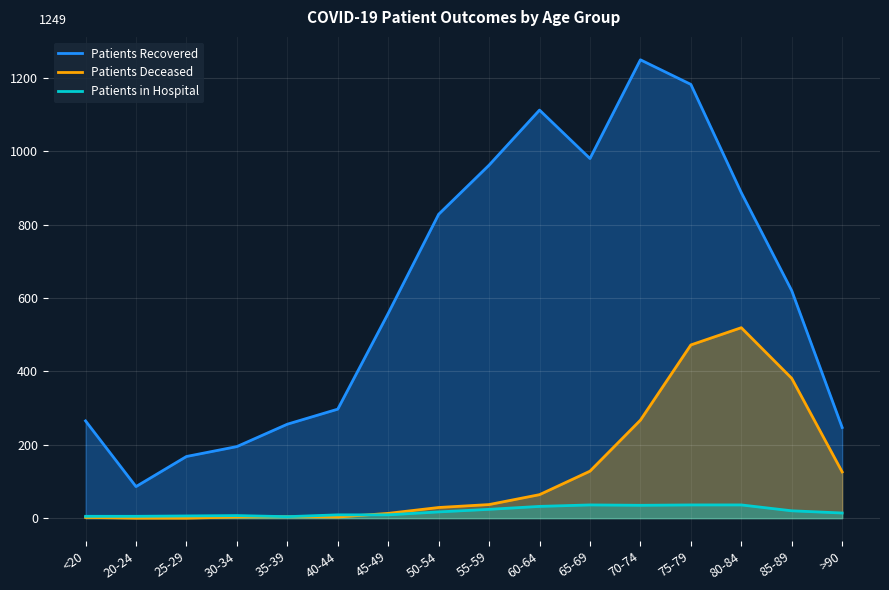

Reading right to left, what are all the values shown in this chart?

patients_recovered: >90=247	85-89=620	80-84=887	75-79=1182	70-74=1249	65-69=980	60-64=1112	55-59=962	50-54=828	45-49=558	40-44=297	35-39=256	30-34=195	25-29=168	20-24=86	<20=265
patients_deceased: >90=126	85-89=381	80-84=519	75-79=472	70-74=267	65-69=128	60-64=64	55-59=37	50-54=29	45-49=13	40-44=3	35-39=4	30-34=3	25-29=0	20-24=0	<20=2
patients_in_hospital: >90=14	85-89=20	80-84=36	75-79=36	70-74=35	65-69=36	60-64=32	55-59=24	50-54=17	45-49=9	40-44=9	35-39=4	30-34=7	25-29=6	20-24=5	<20=5